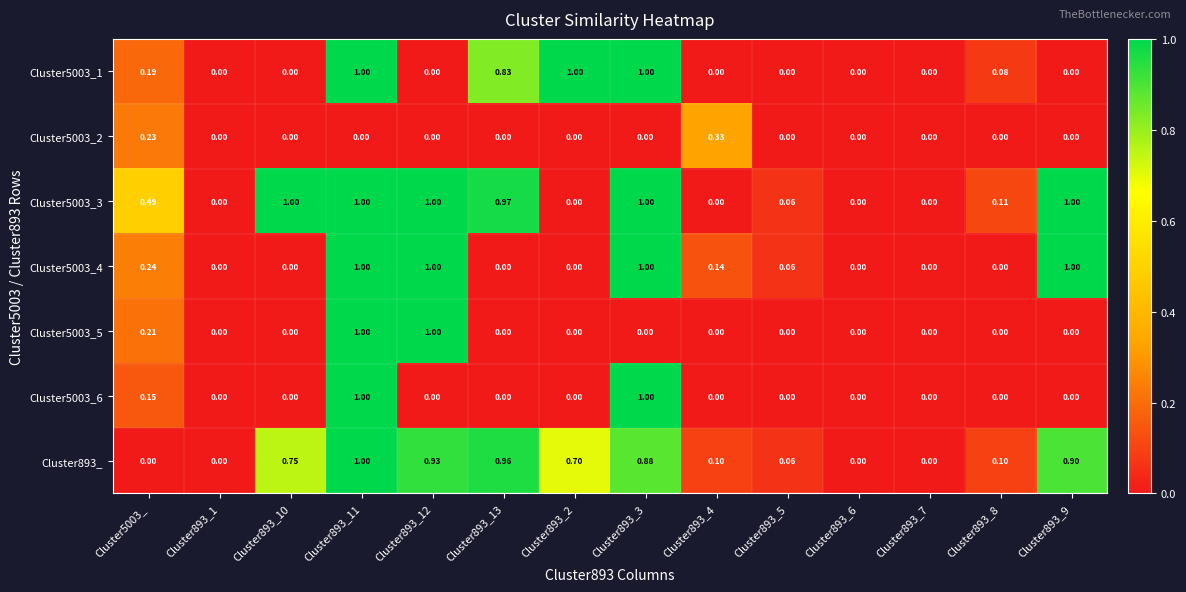

Is the value of Cluster5003_6 at Cluster5003_ greater than the value of Cluster5003_5 at Cluster893_3?

Yes